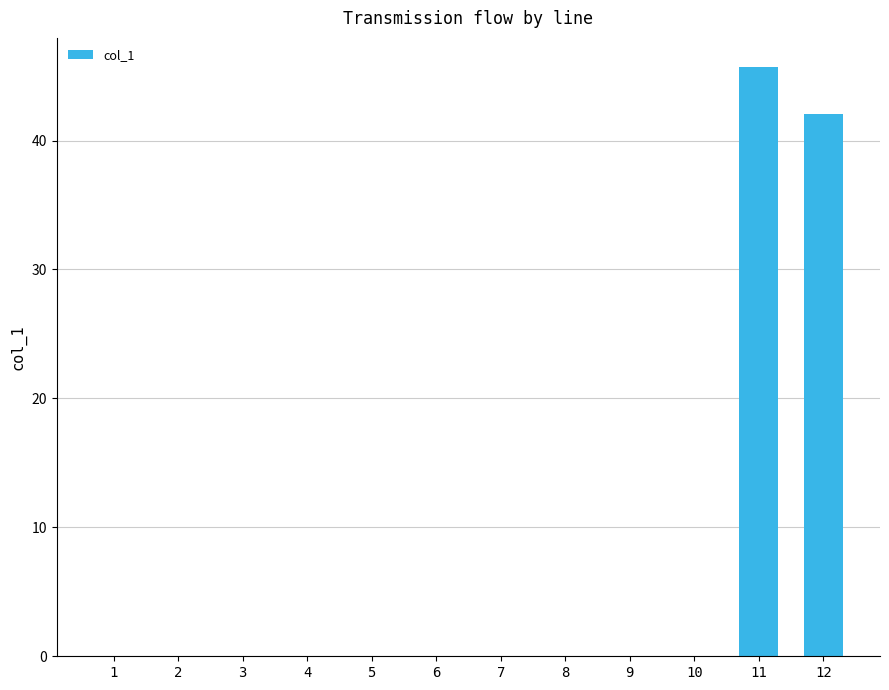

Between 11 and 12, which is larger?

11